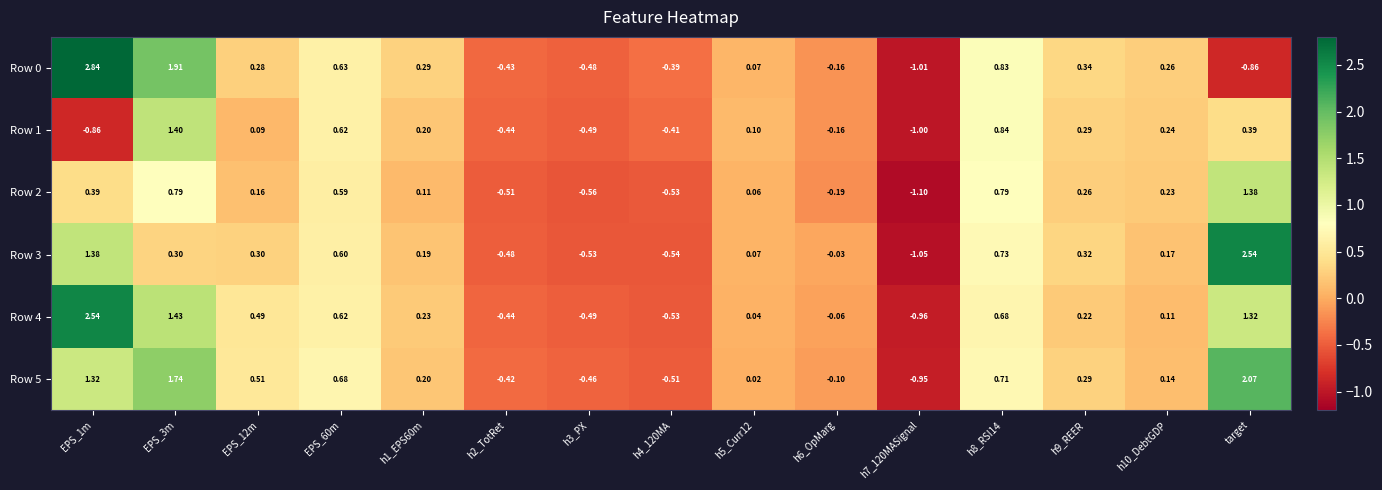

Is the value of Row 2 at h7_120MASignal greater than the value of Row 3 at h8_RSI14?

No